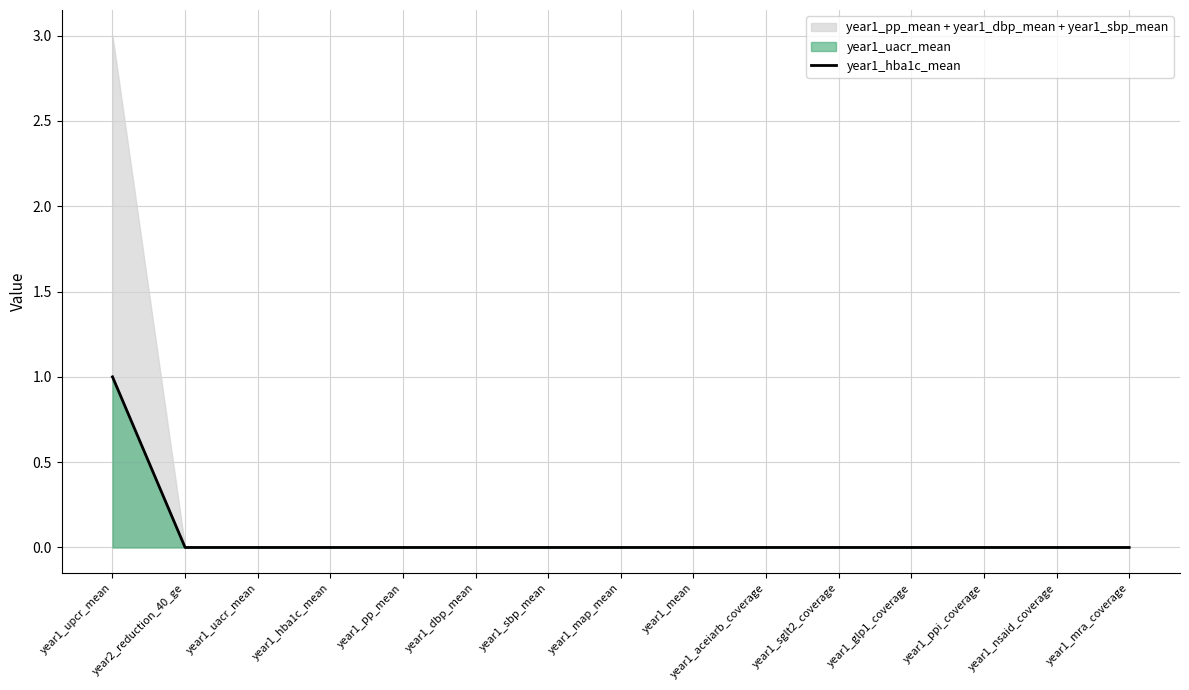

True or false: the data has more than 1 interior local peaks.

False